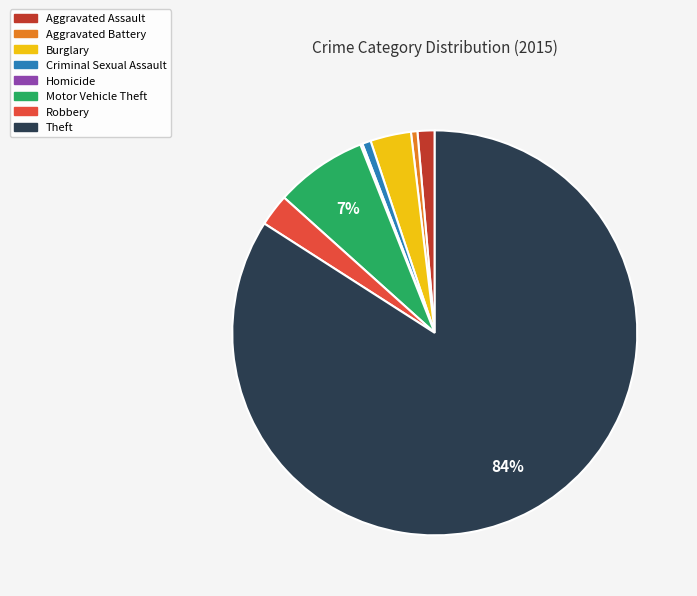

Which slice is the largest?

Theft